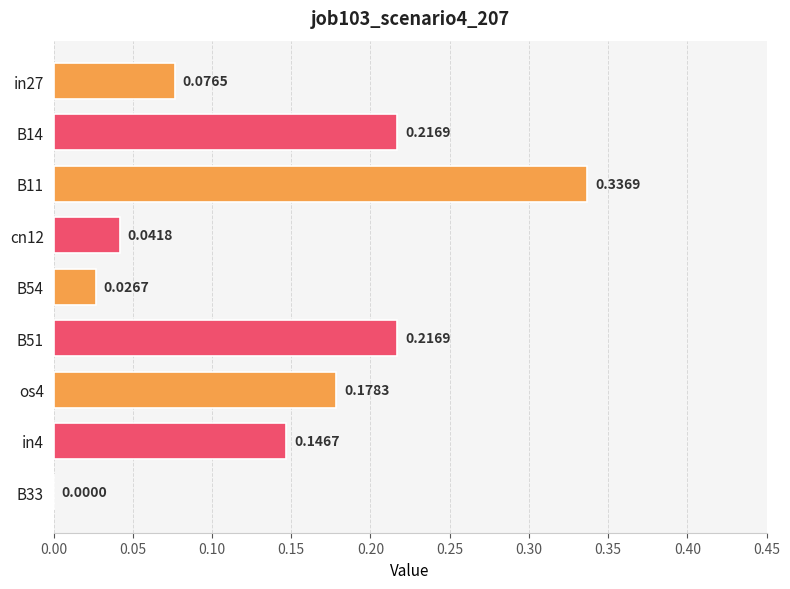

What is the change in value from B11 to B54?

-0.3